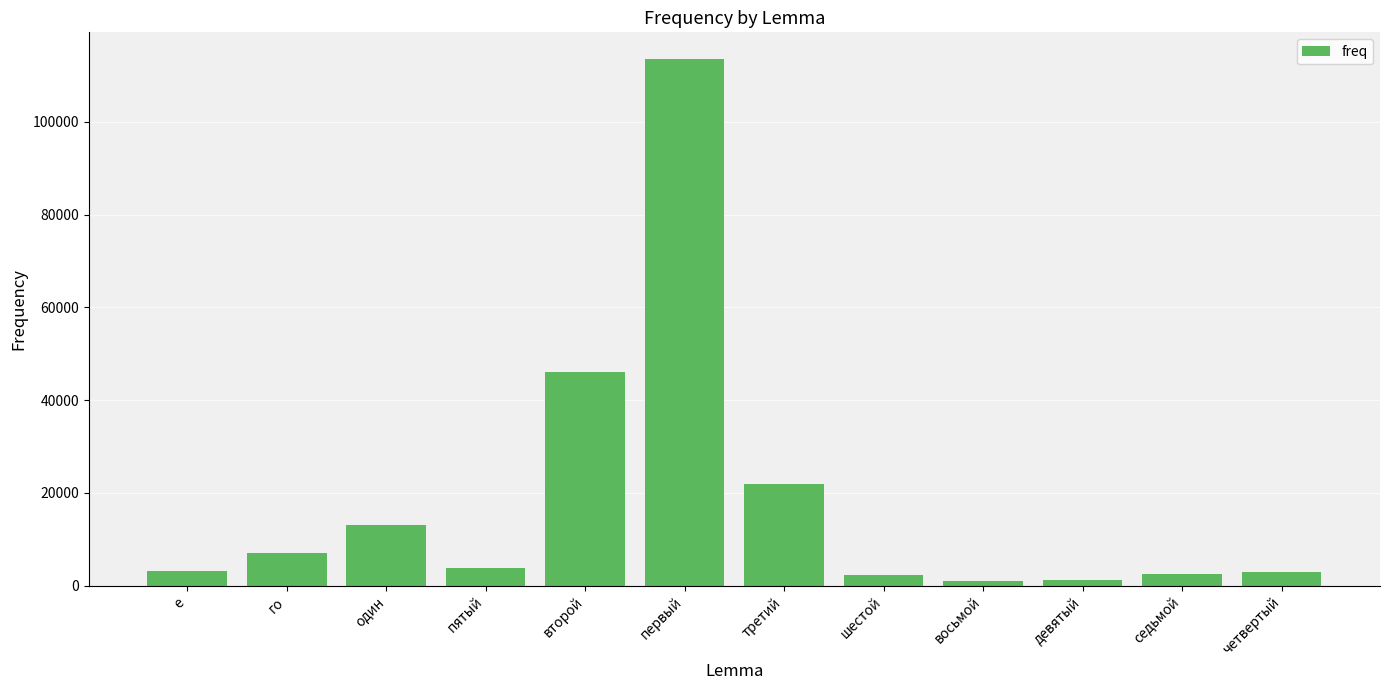

Which has a higher value, пятый or седьмой?

пятый